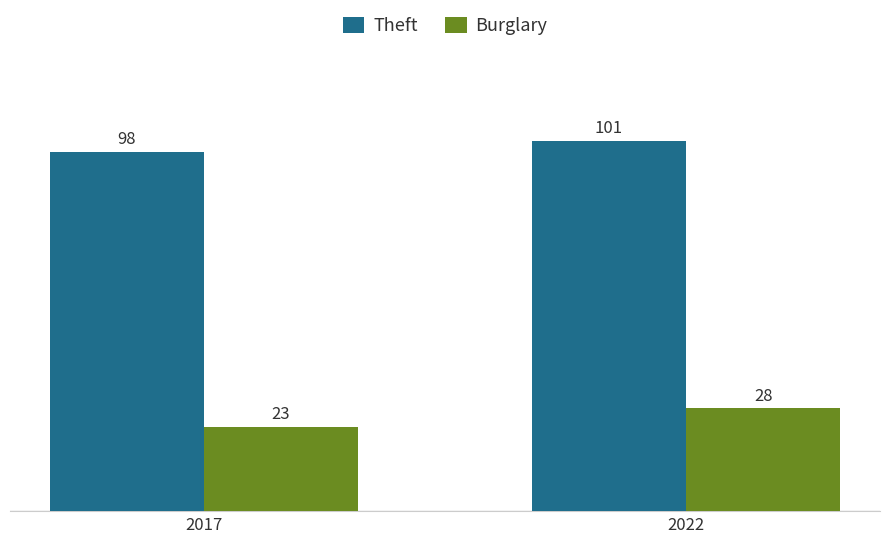

Reading left to right, transcribe all the data shown in this chart.

Theft: 98	101
Burglary: 23	28